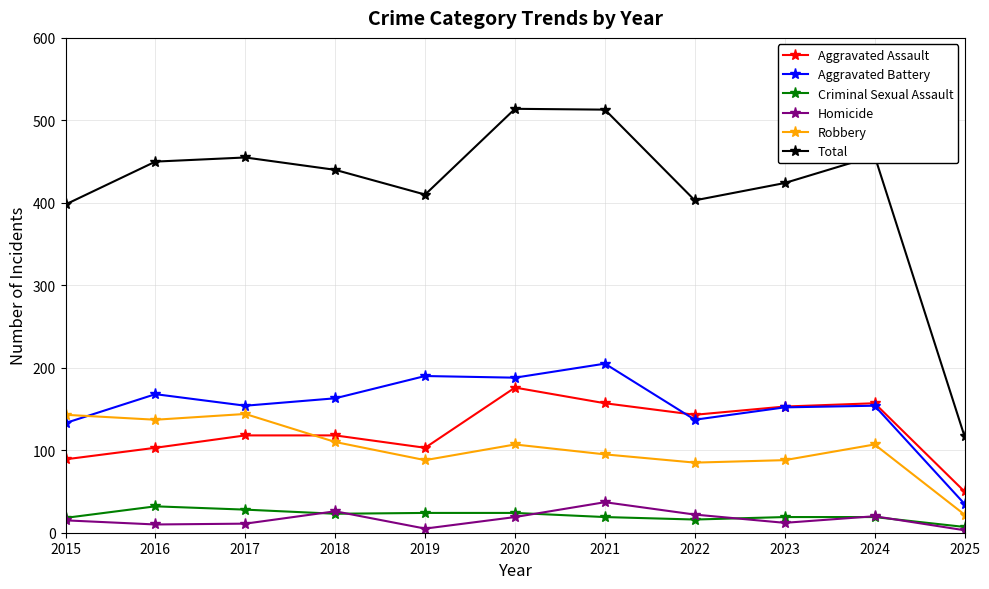

Is it true that Aggravated Battery equals 94 at 2019?

False